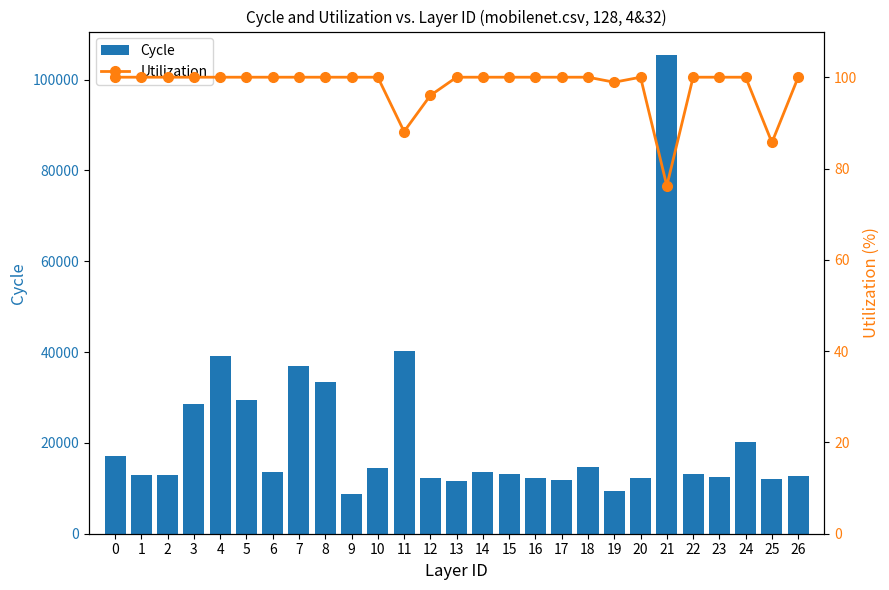

Which series has the largest range (max minus min)?

Cycle